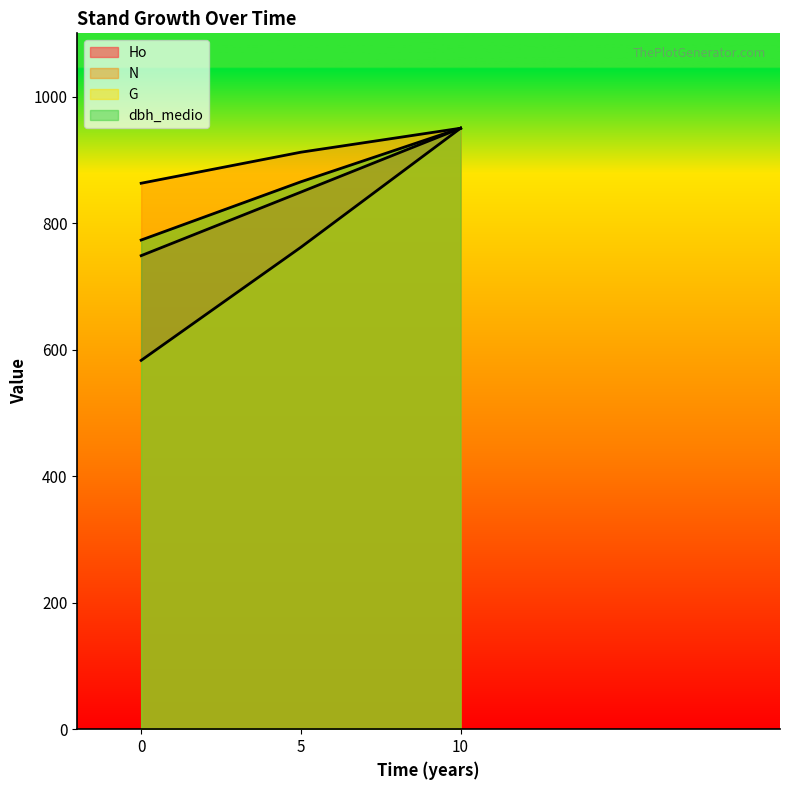

How many data points in N are less than 912?

1